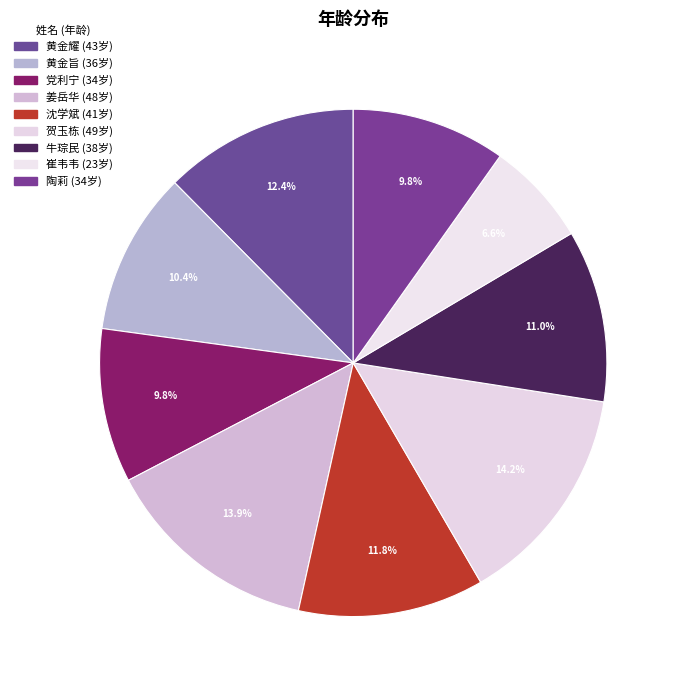

How many segments does this pie chart have?

9